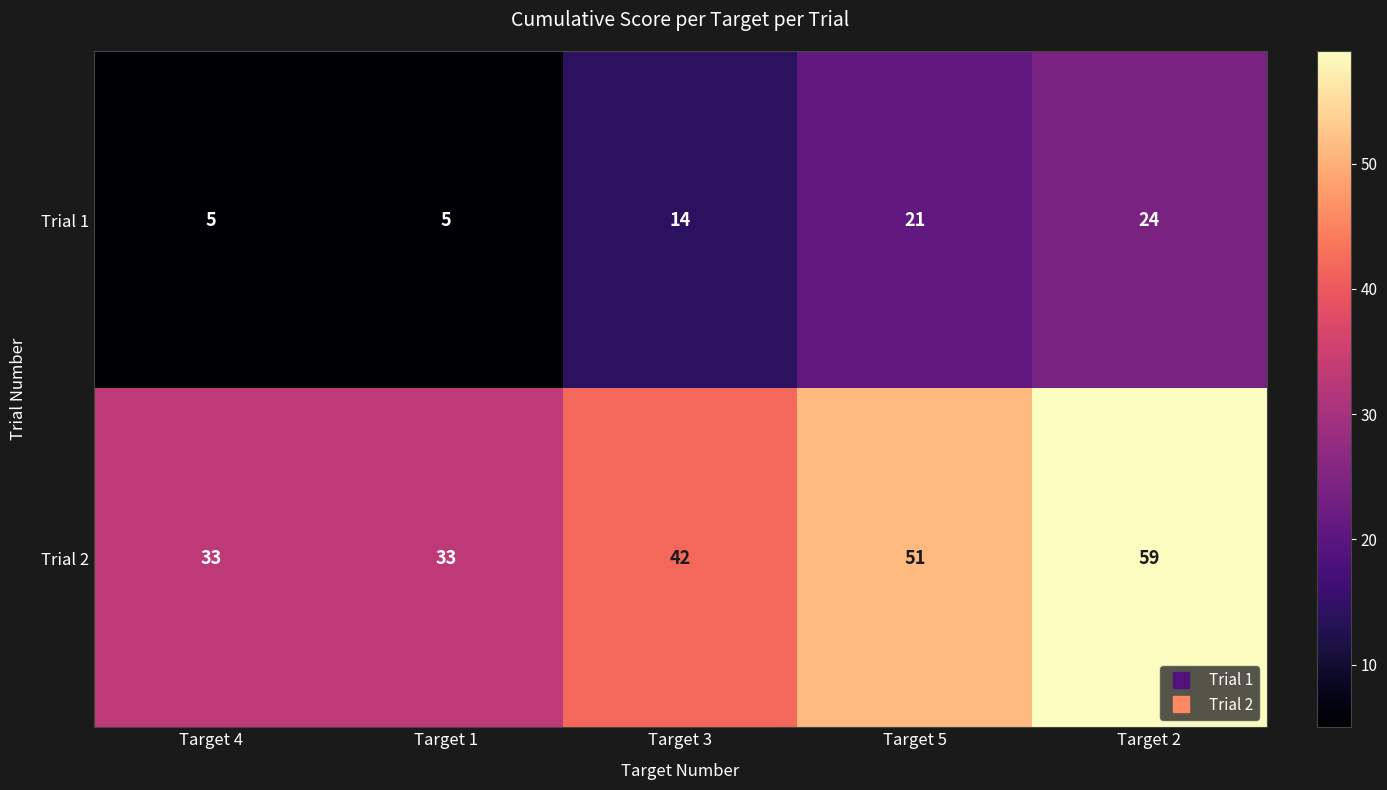

At which label is Trial 1 closest to 14?

Target 3